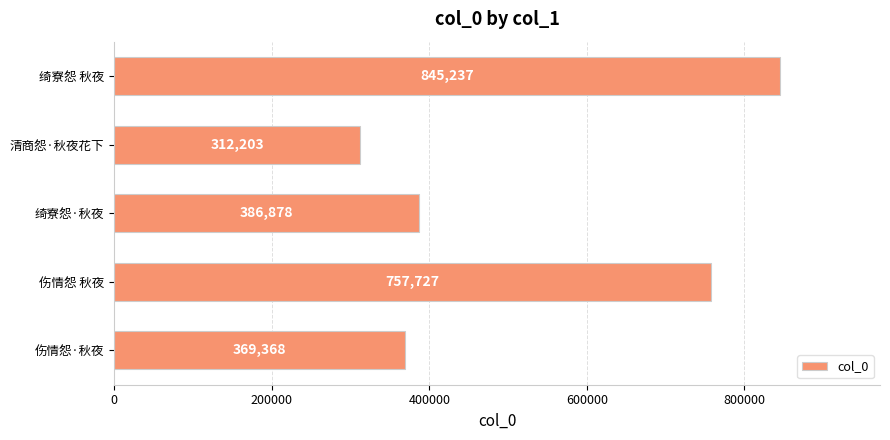

What is the average value?

534283